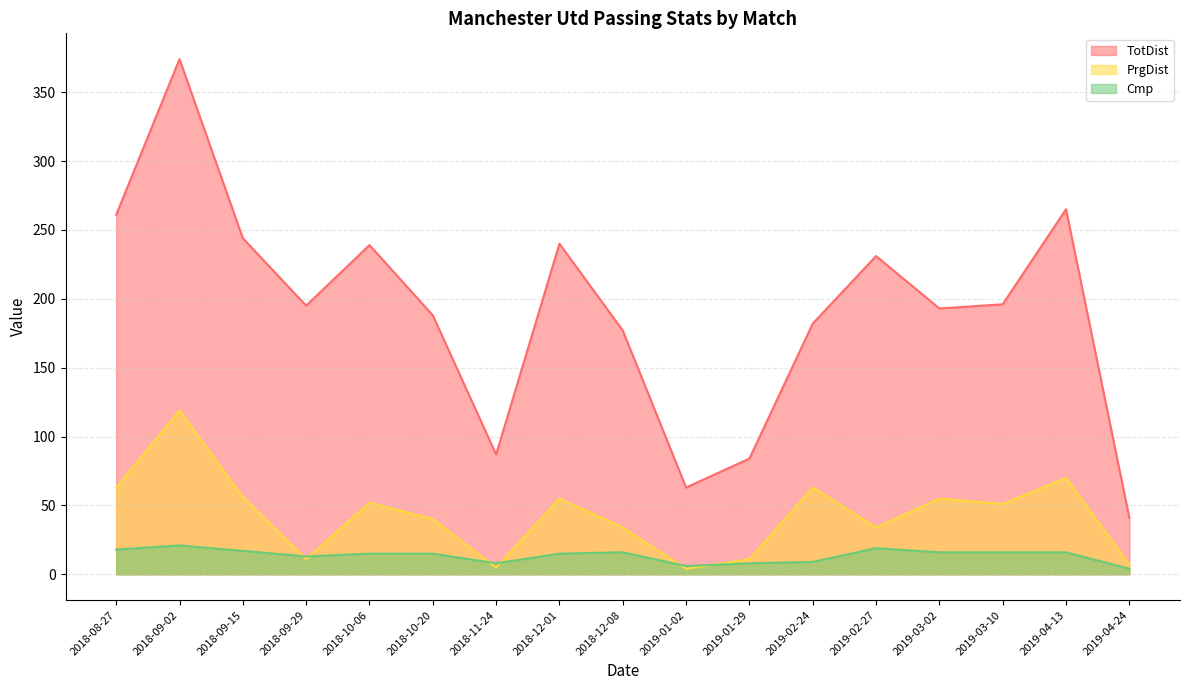

Is the value of Cmp at 2018-11-24 greater than the value of TotDist at 2018-09-15?

No